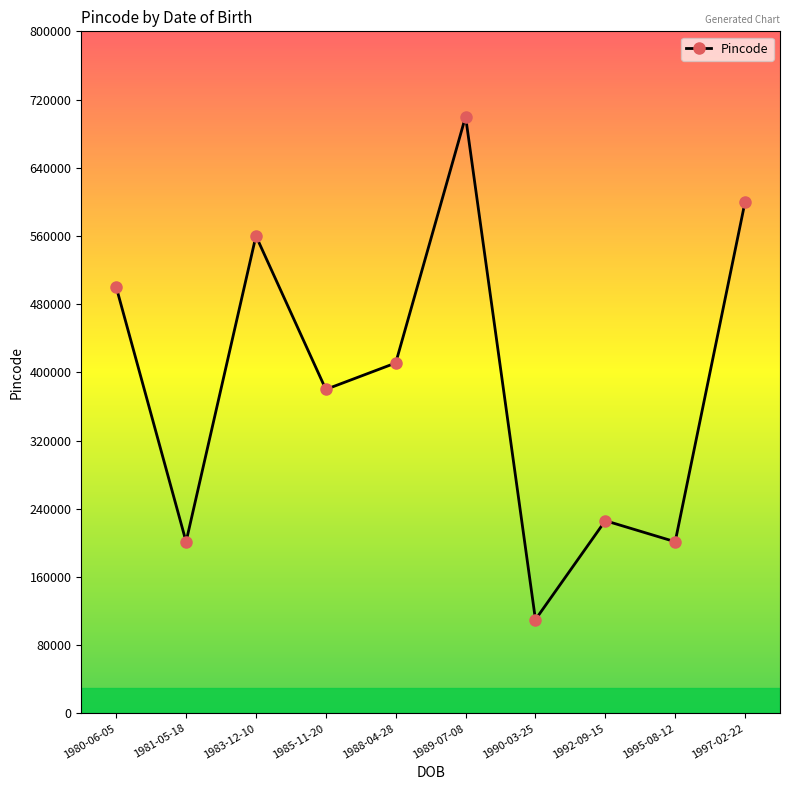

The chart shows a value of 327237 at 1981-05-18. True or false?

False